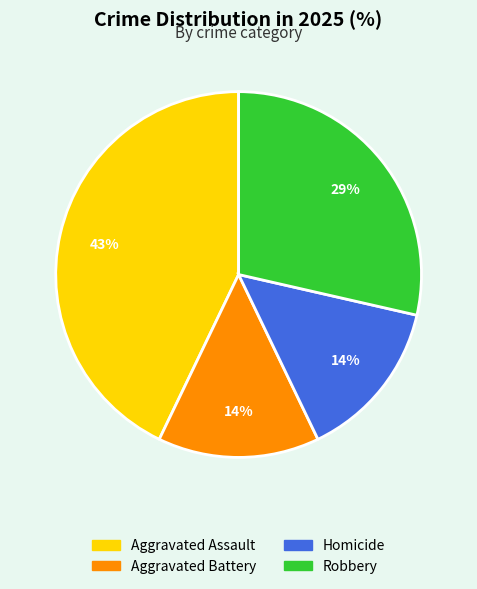

True or false: Aggravated Battery accounts for 23% of the total.

False